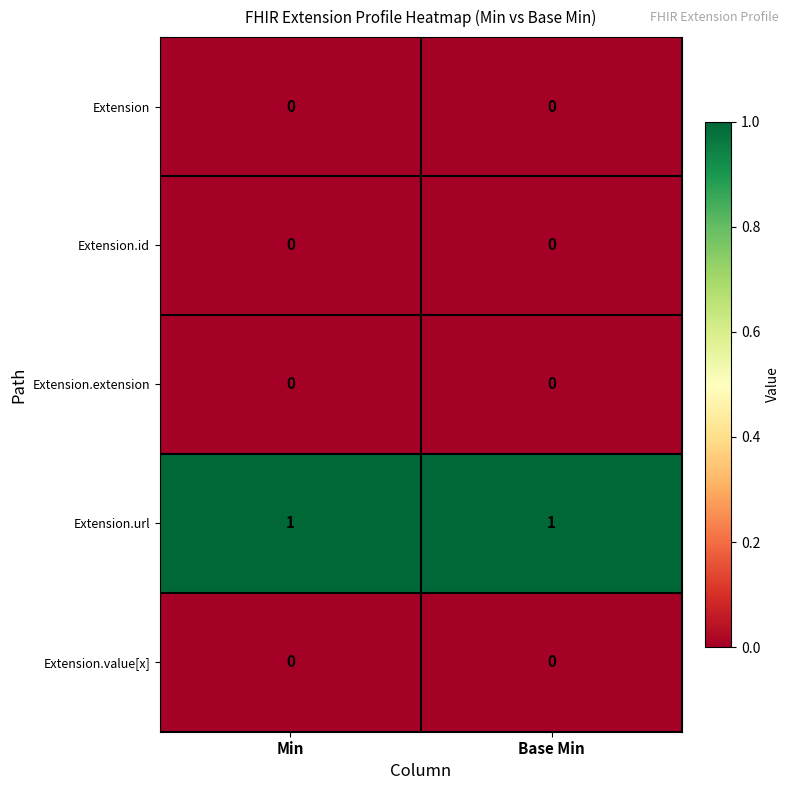

Is it true that Extension.url equals 1 at Min?

True